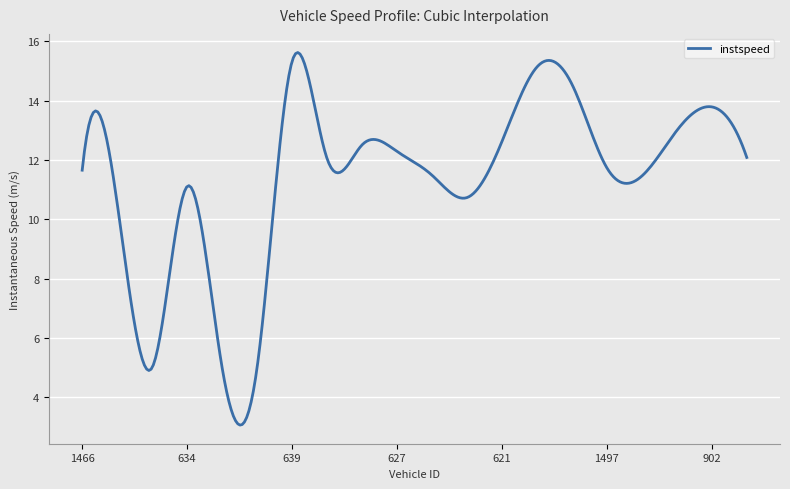

What is the maximum value shown in the chart?

15.6